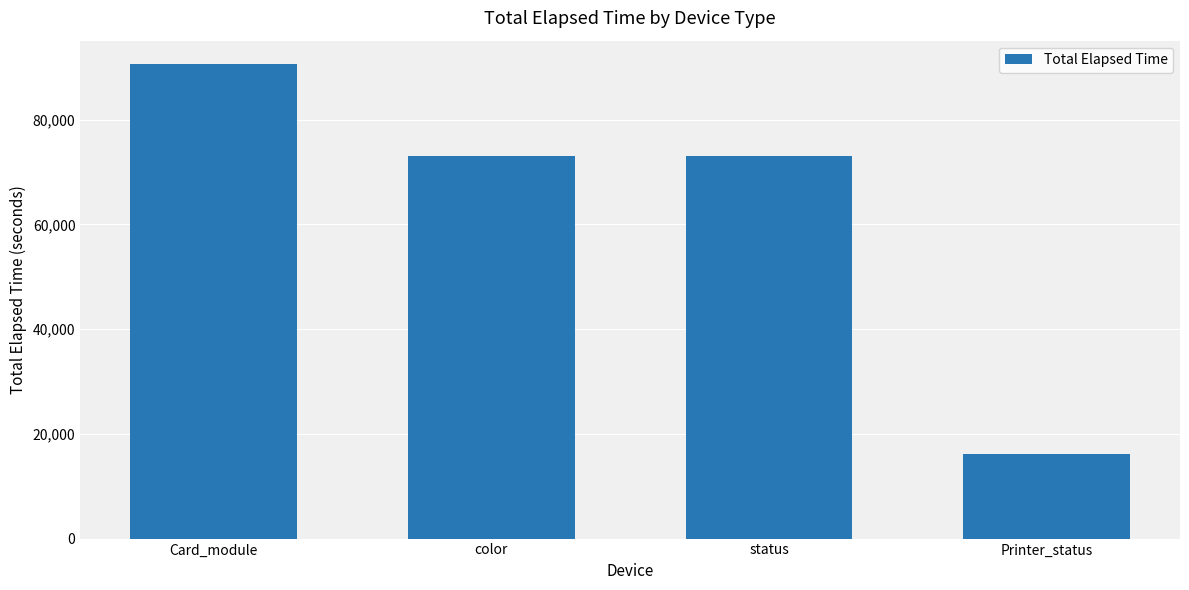

Between Printer_status and Card_module, which is larger?

Card_module